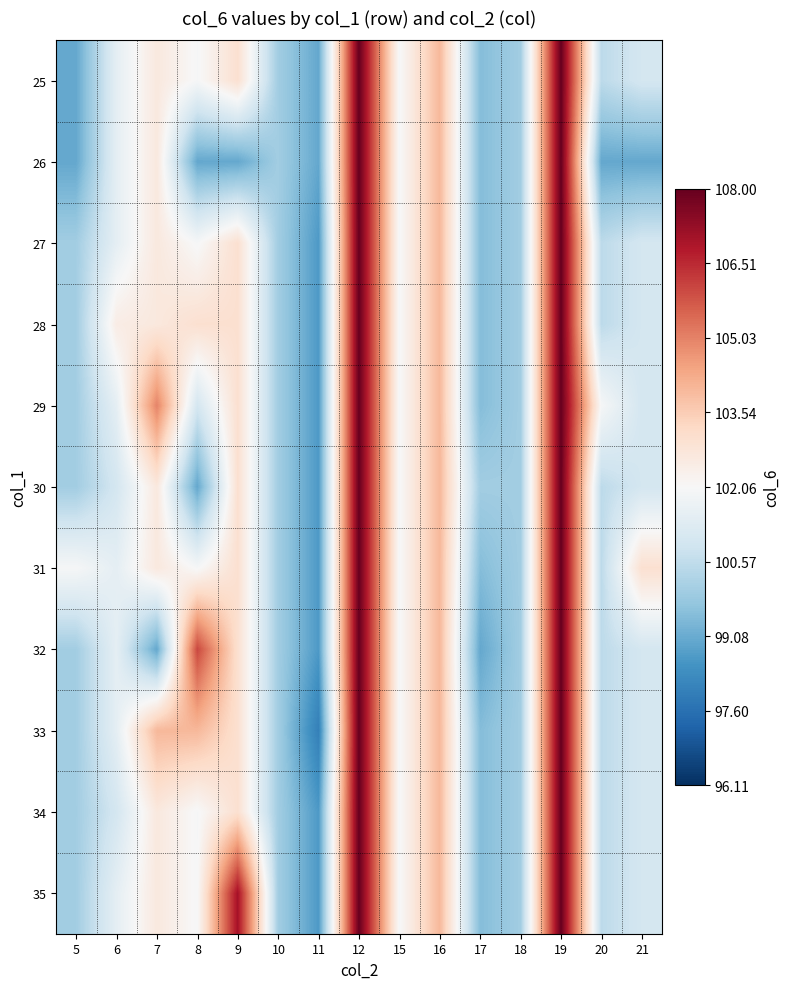

Reading left to right, what are all the values shown in this chart?

25: 5=99.0	6=101.5	7=102.7	8=102.0	9=103.0	10=100.0	11=99.0	12=108.0	15=102.0	16=104.0	17=99.5	18=100.0	19=108.0	20=100.5	21=101.0
26: 5=99.0	6=101.5	7=102.7	8=99.0	9=99.0	10=100.0	11=99.0	12=108.0	15=102.0	16=104.0	17=99.5	18=100.0	19=108.0	20=99.0	21=99.0
27: 5=100.0	6=101.5	7=102.7	8=102.0	9=103.0	10=100.0	11=98.7	12=108.0	15=102.0	16=104.0	17=99.5	18=100.0	19=108.0	20=100.5	21=101.0
28: 5=100.0	6=102.5	7=102.7	8=103.0	9=103.0	10=100.0	11=98.7	12=108.0	15=102.0	16=104.0	17=99.5	18=100.0	19=108.0	20=100.5	21=101.0
29: 5=100.0	6=101.5	7=105.0	8=101.0	9=103.0	10=100.0	11=98.7	12=108.0	15=102.0	16=104.0	17=99.5	18=100.0	19=108.0	20=102.0	21=101.0
30: 5=100.0	6=101.0	7=102.7	8=99.0	9=103.0	10=100.0	11=98.7	12=108.0	15=102.0	16=104.0	17=100.0	18=100.0	19=108.0	20=100.5	21=101.0
31: 5=102.0	6=101.5	7=102.7	8=102.0	9=103.0	10=100.0	11=98.7	12=108.0	15=102.0	16=104.0	17=99.5	18=100.0	19=108.0	20=100.5	21=103.0
32: 5=100.0	6=101.5	7=99.0	8=106.0	9=103.0	10=100.0	11=98.7	12=108.0	15=102.0	16=104.0	17=99.0	18=100.0	19=108.0	20=100.5	21=101.0
33: 5=100.0	6=101.5	7=104.0	8=104.0	9=103.0	10=100.0	11=98.0	12=108.0	15=102.0	16=104.0	17=99.5	18=100.0	19=108.0	20=100.5	21=101.0
34: 5=100.0	6=101.0	7=102.7	8=102.0	9=103.0	10=100.0	11=98.7	12=108.0	15=102.0	16=104.0	17=99.5	18=100.0	19=108.0	20=100.5	21=101.0
35: 5=100.0	6=101.5	7=102.7	8=102.0	9=107.0	10=100.0	11=98.7	12=108.0	15=102.0	16=104.0	17=99.5	18=100.0	19=108.0	20=100.5	21=101.0